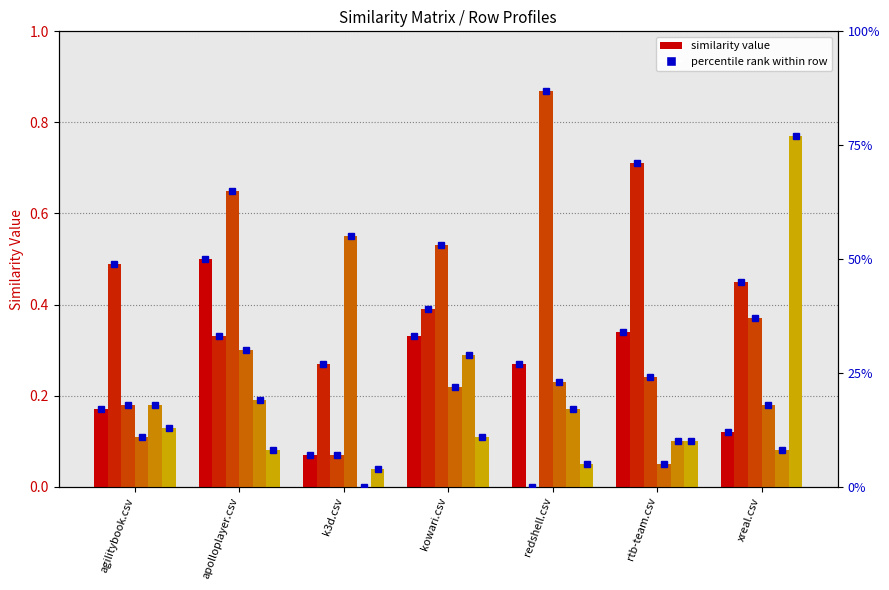

What is the label of the 1st bar from the right?

xreal.csv